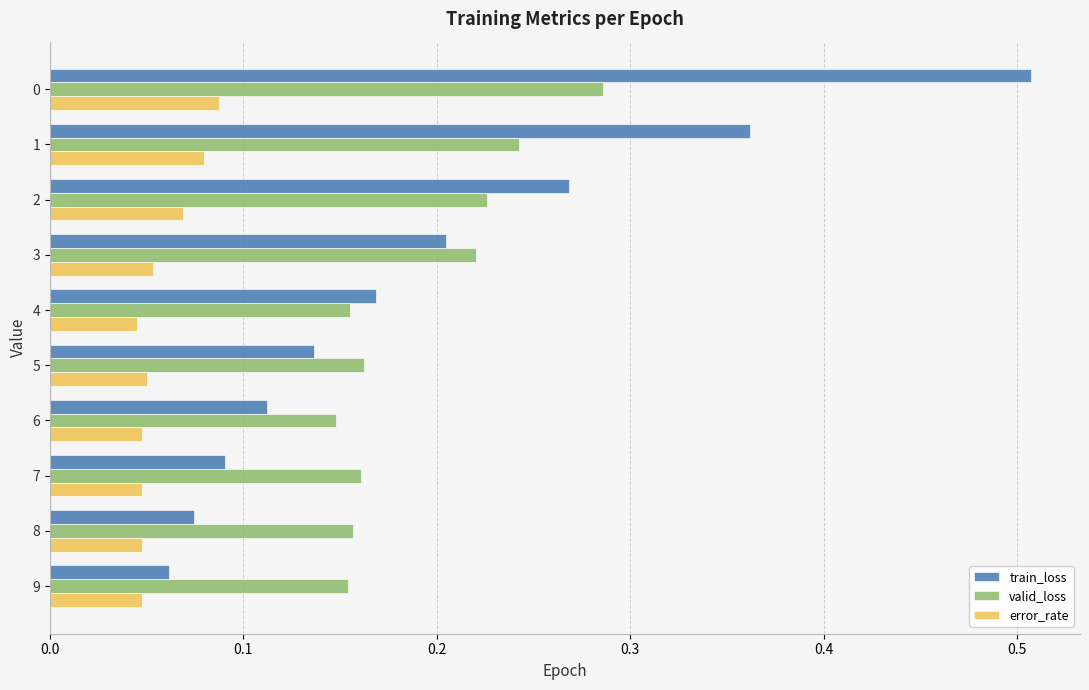

At which label does valid_loss reach its minimum?

6